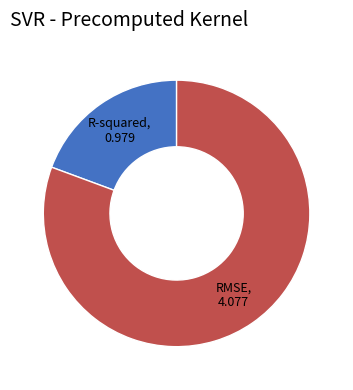

Is there any slice that represents more than half of the pie?

Yes